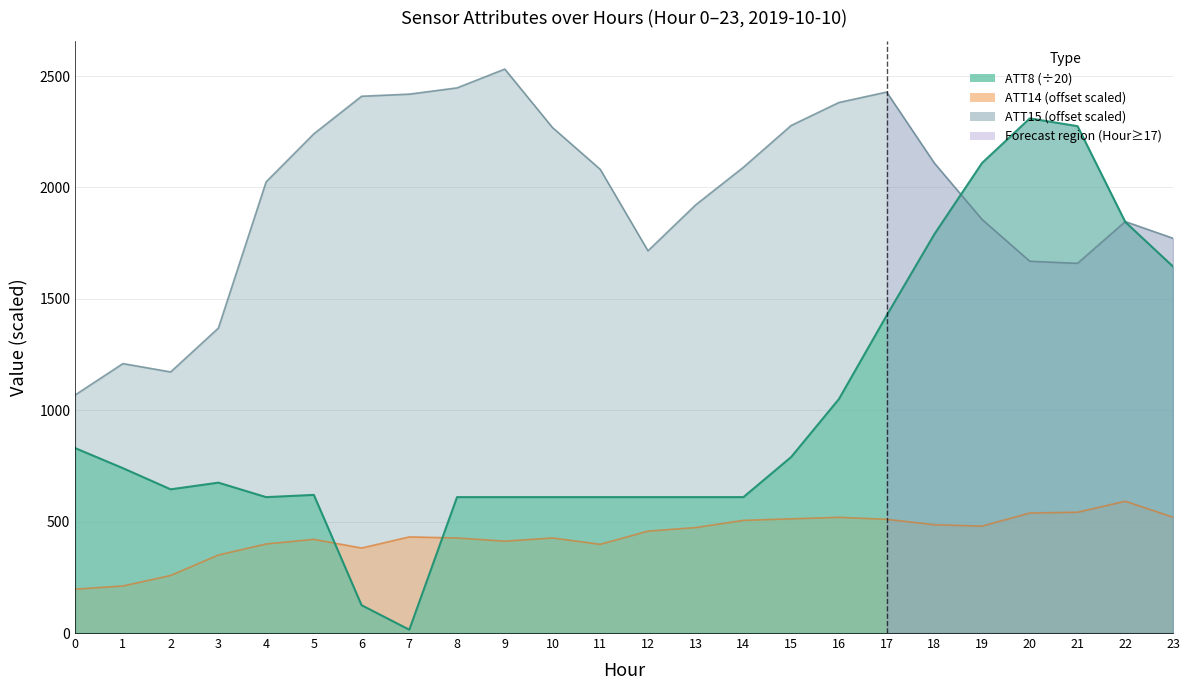

How many lines are shown in the chart?

3